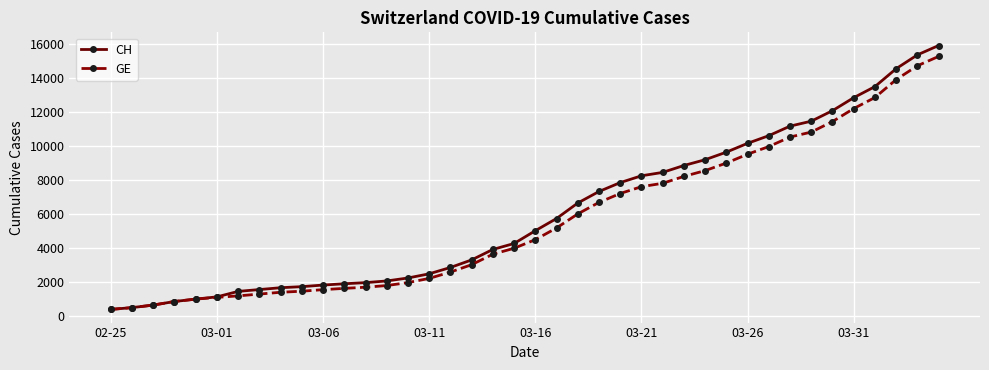

What is the average value of the GE series?

5641